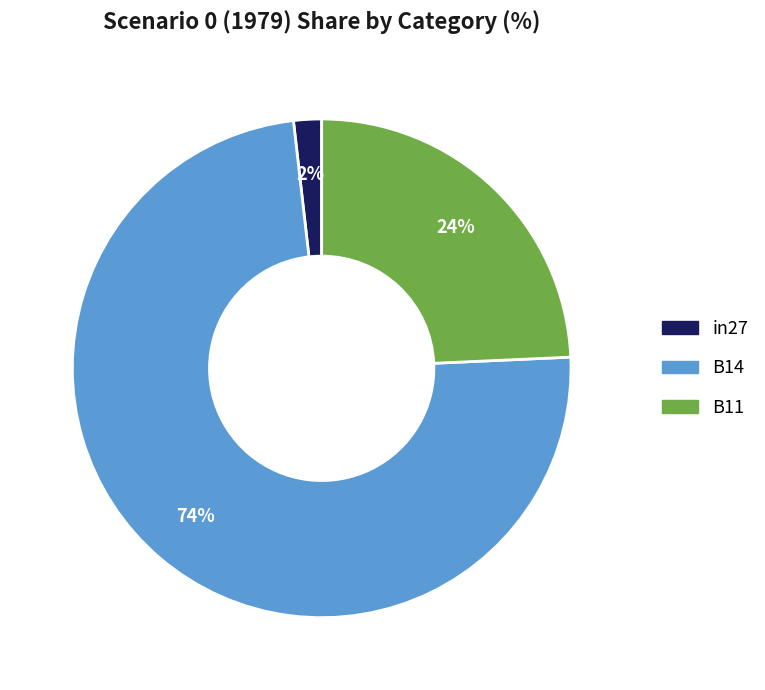

To the nearest percent, what percentage of the pie is B14?

74%